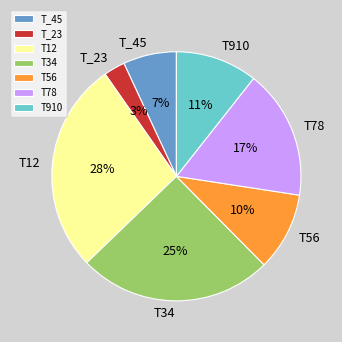

Is the sum of T12 and T910 greater than half?

No